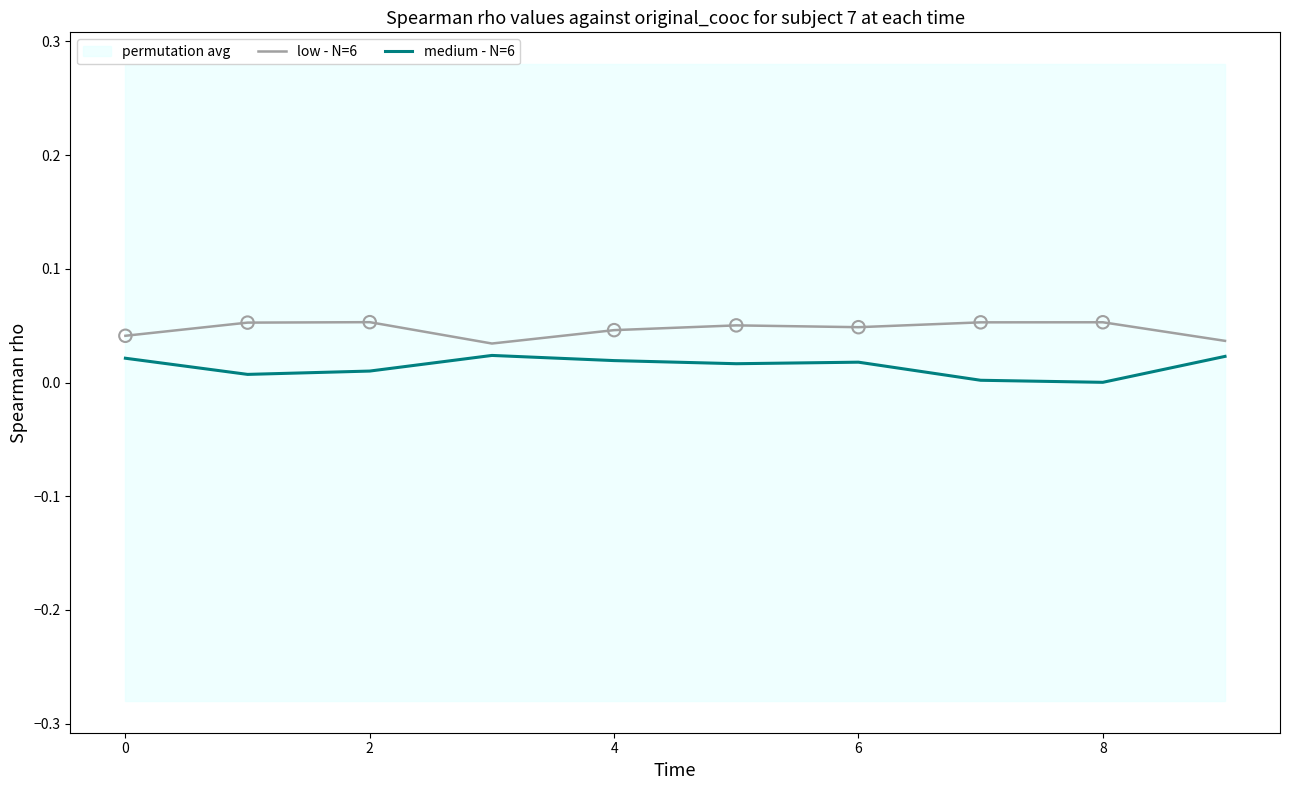

What is the total value across all series at 4?

0.1